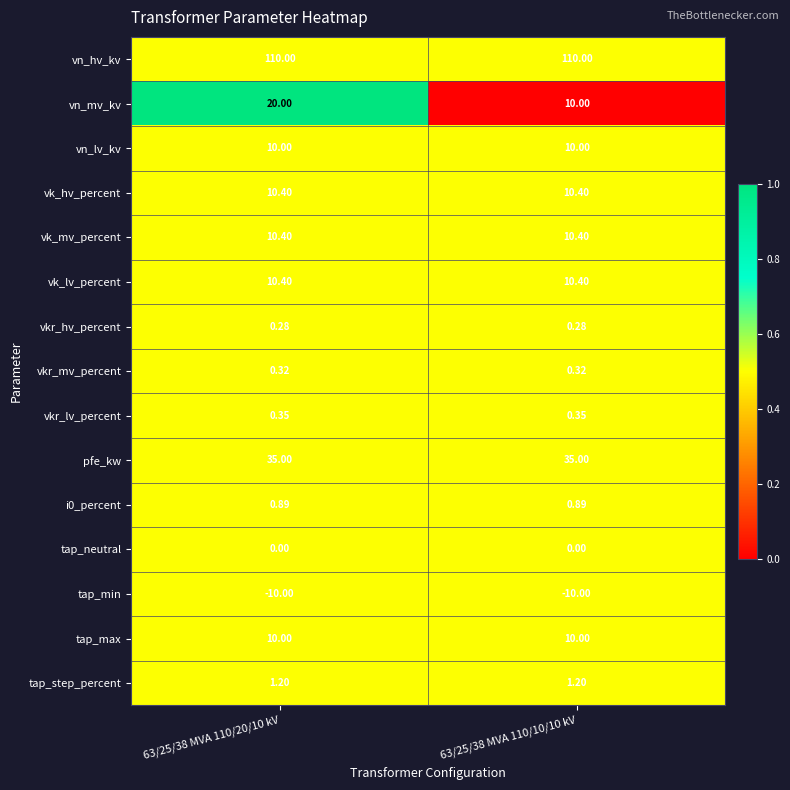

Which series has the largest range (max minus min)?

vn_mv_kv